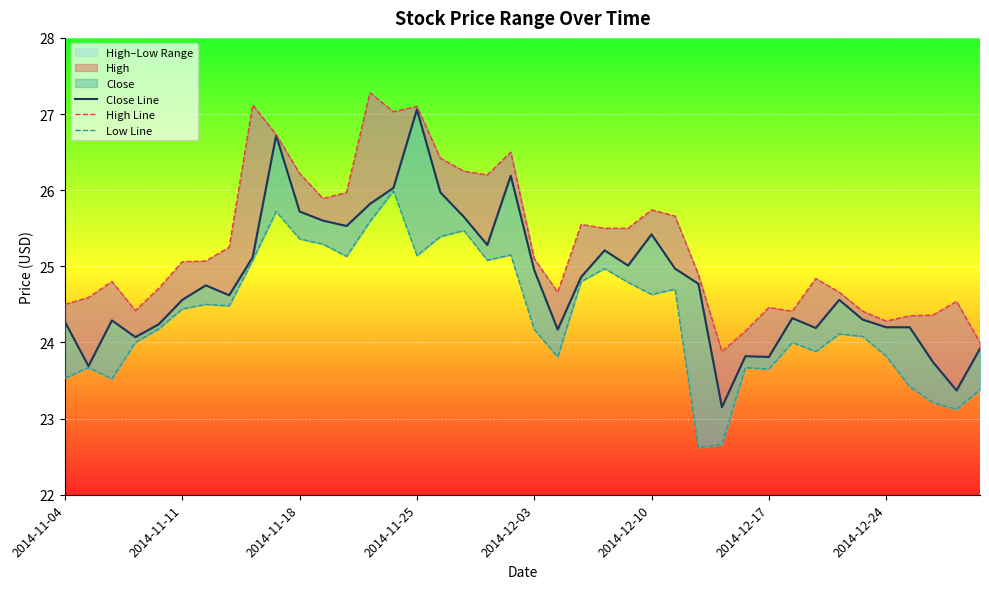

Between 2014-11-25 and 12, which series saw the biggest shift?

High Line